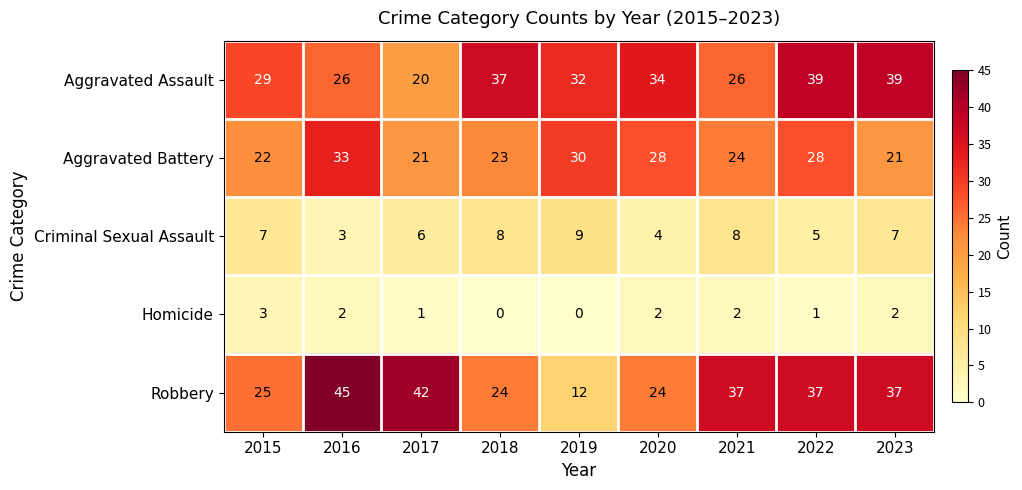

At which label does Aggravated Battery first exceed 24?

2016